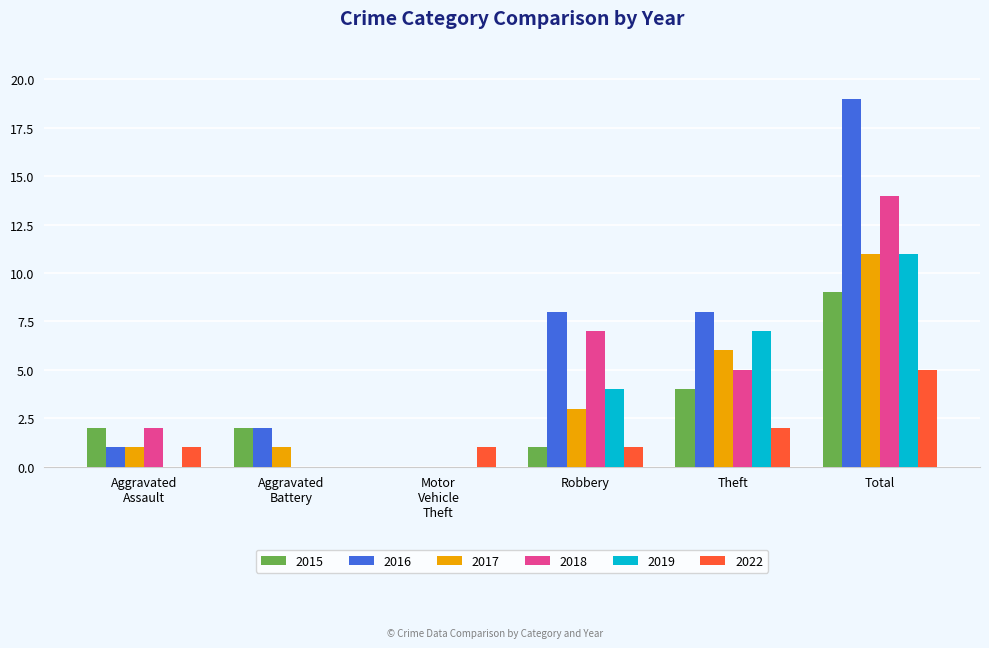

At which category is the sum across all series the highest?

Total